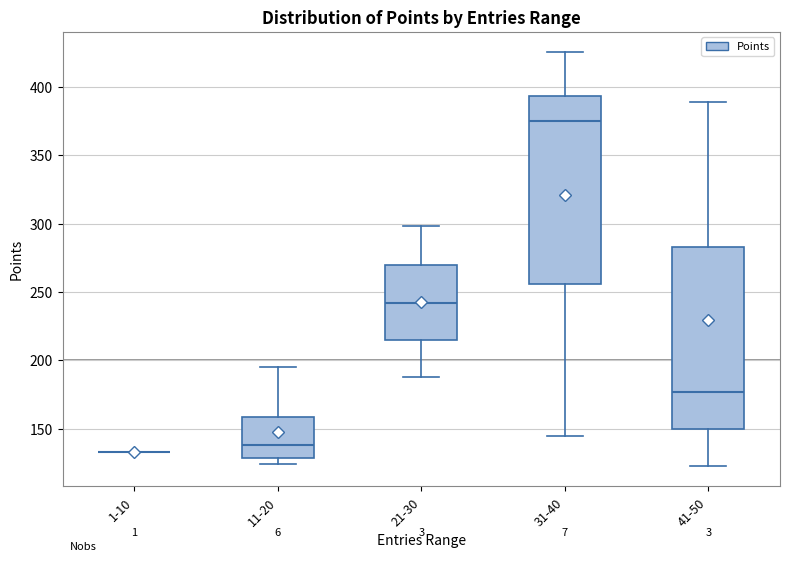

Reading left to right, transcribe this box plot: for each box, give where its median line is, the range the box spans, and where its two whiskers end, as read against the y-axis. The values are not printed on the chart, so give them approximately, as read against the axis.

1-10: box collapsed to a line at 135, whiskers 135 to 135
11-20: median 140, box 130 to 160, whiskers 125 to 195
21-30: median 240, box 215 to 270, whiskers 190 to 300
31-40: median 375, box 255 to 395, whiskers 145 to 425
41-50: median 175, box 150 to 285, whiskers 125 to 390